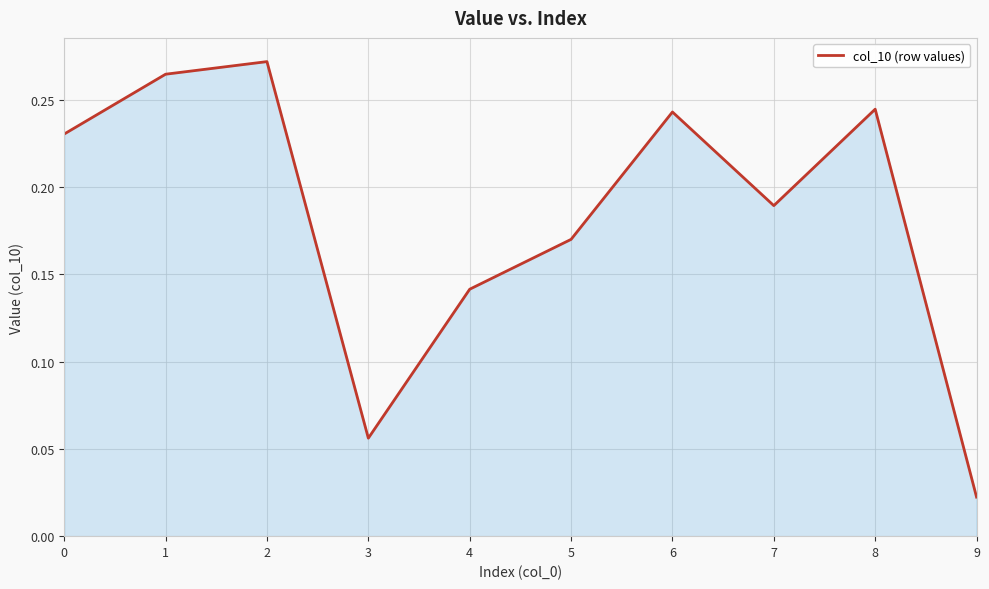

Count the number of categories in the chart.

10